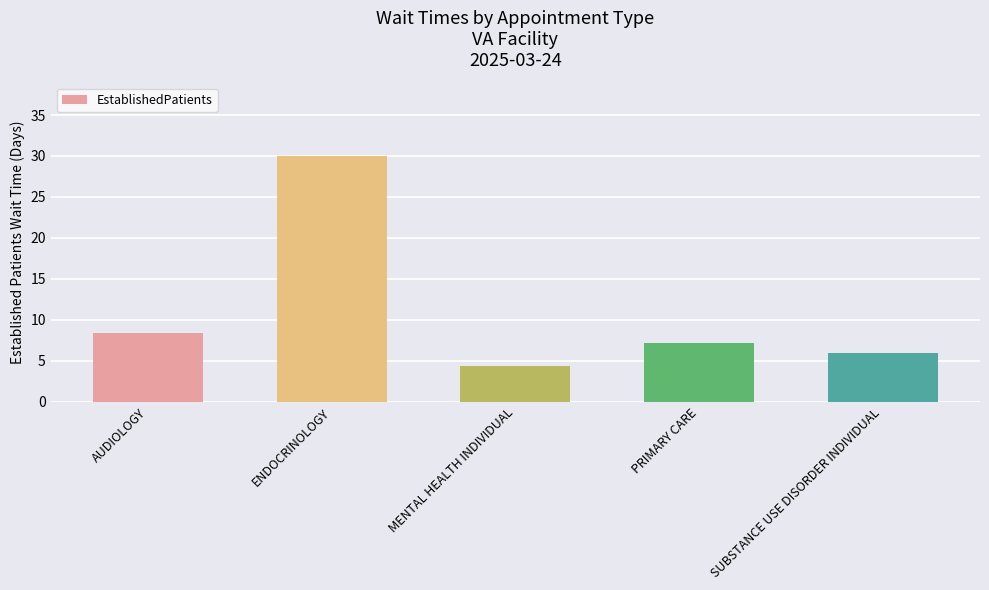

What is the average value?

11.2